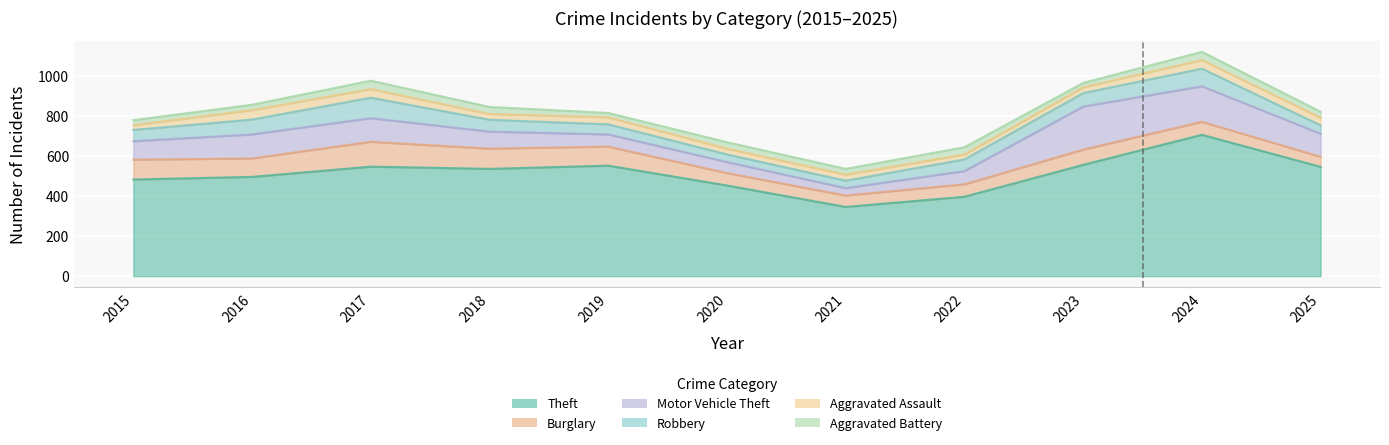

How many values in the Aggravated Battery series exceed 30?

5